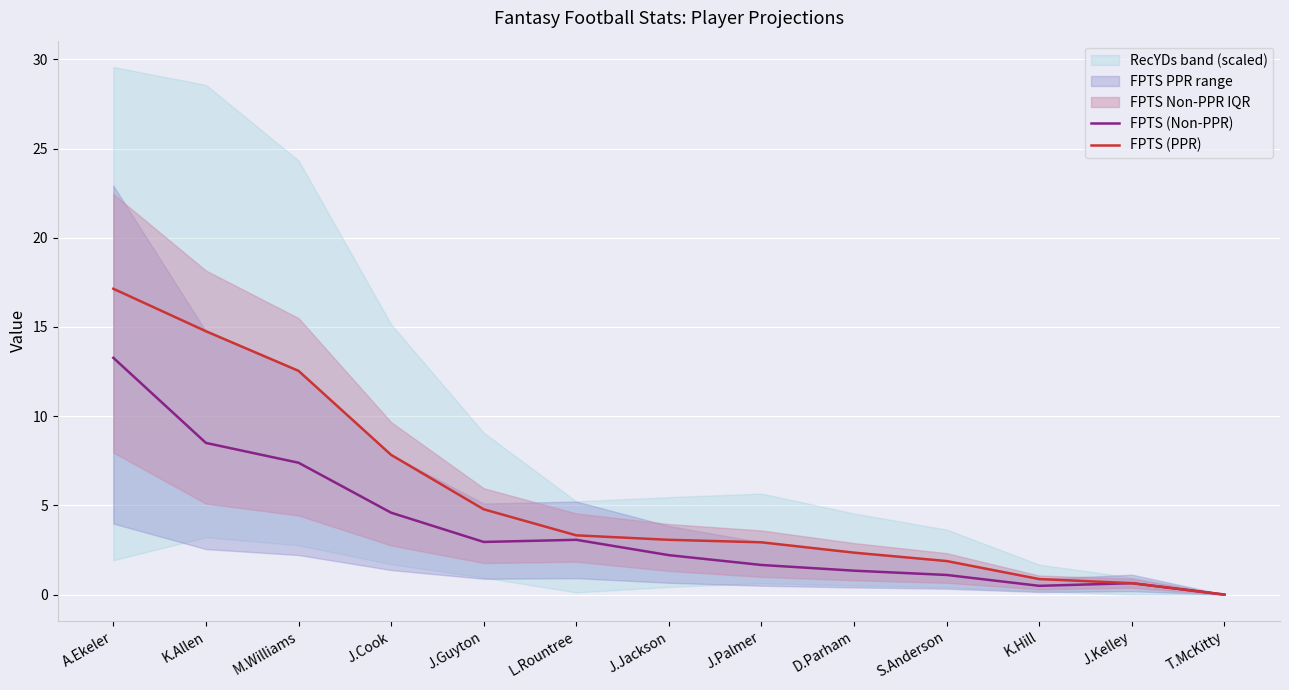

Which series has the largest range (max minus min)?

FPTS (PPR)